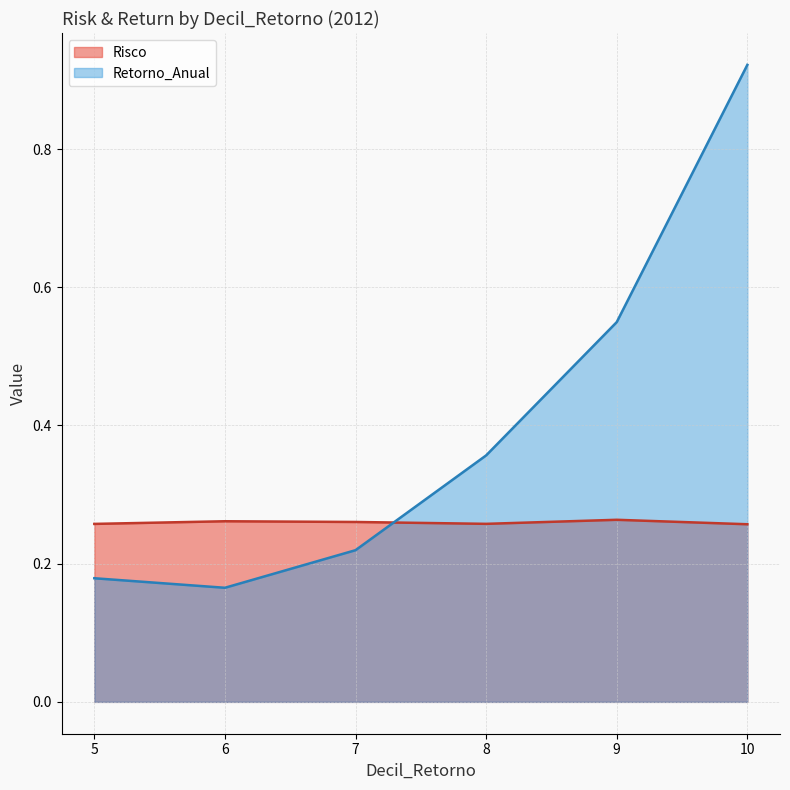

Which series has the largest total across all categories?

Retorno_Anual